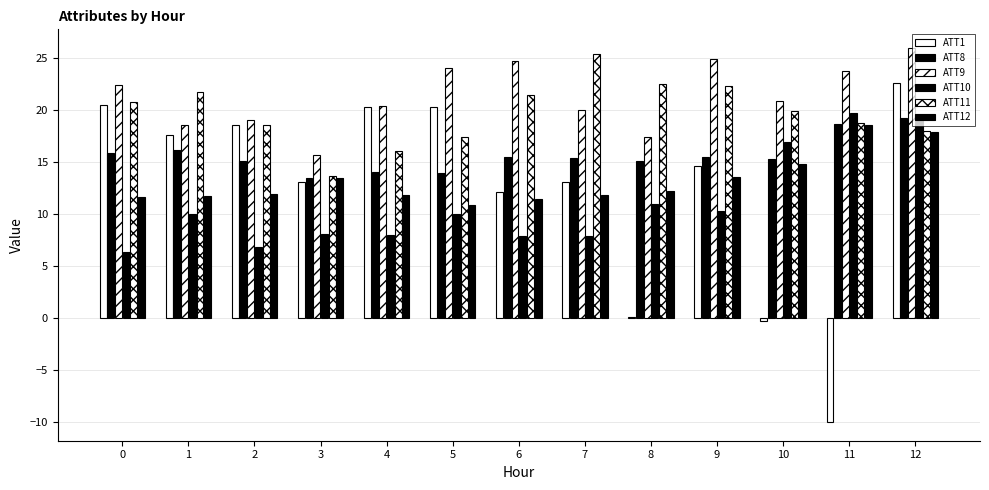

What is the sum of all ATT1 values?

162.6